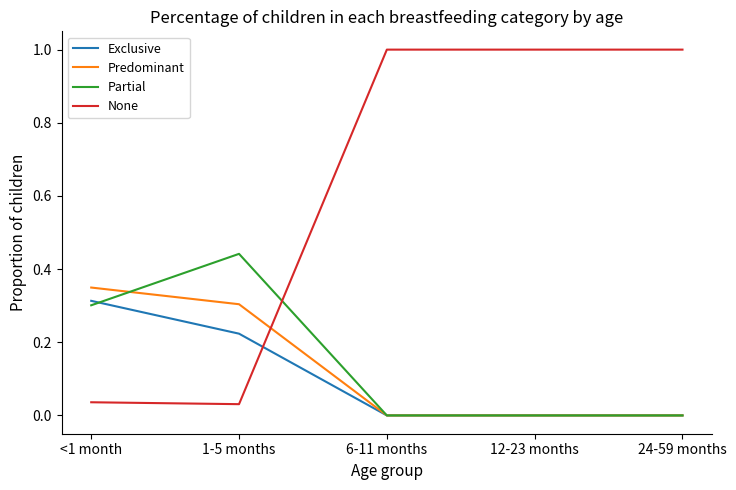

What is the spread (max minus min) of values at 6-11 months?

1.0